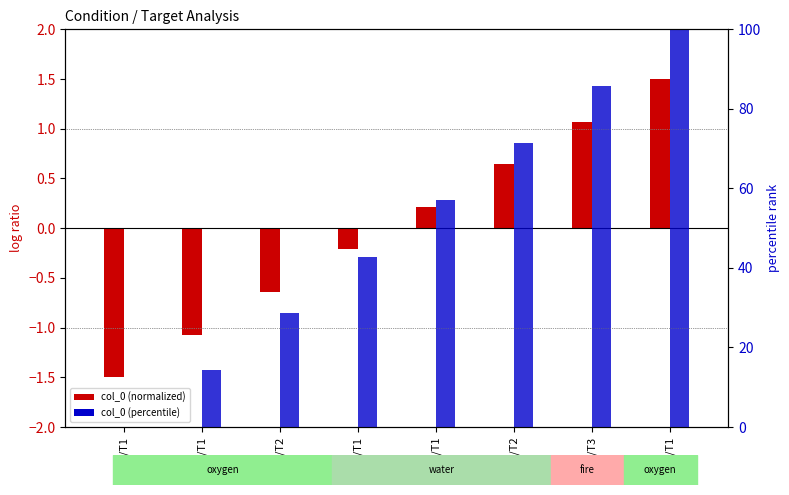

What value does the col_0 (percentile) series have at GZ/T1?

57.1